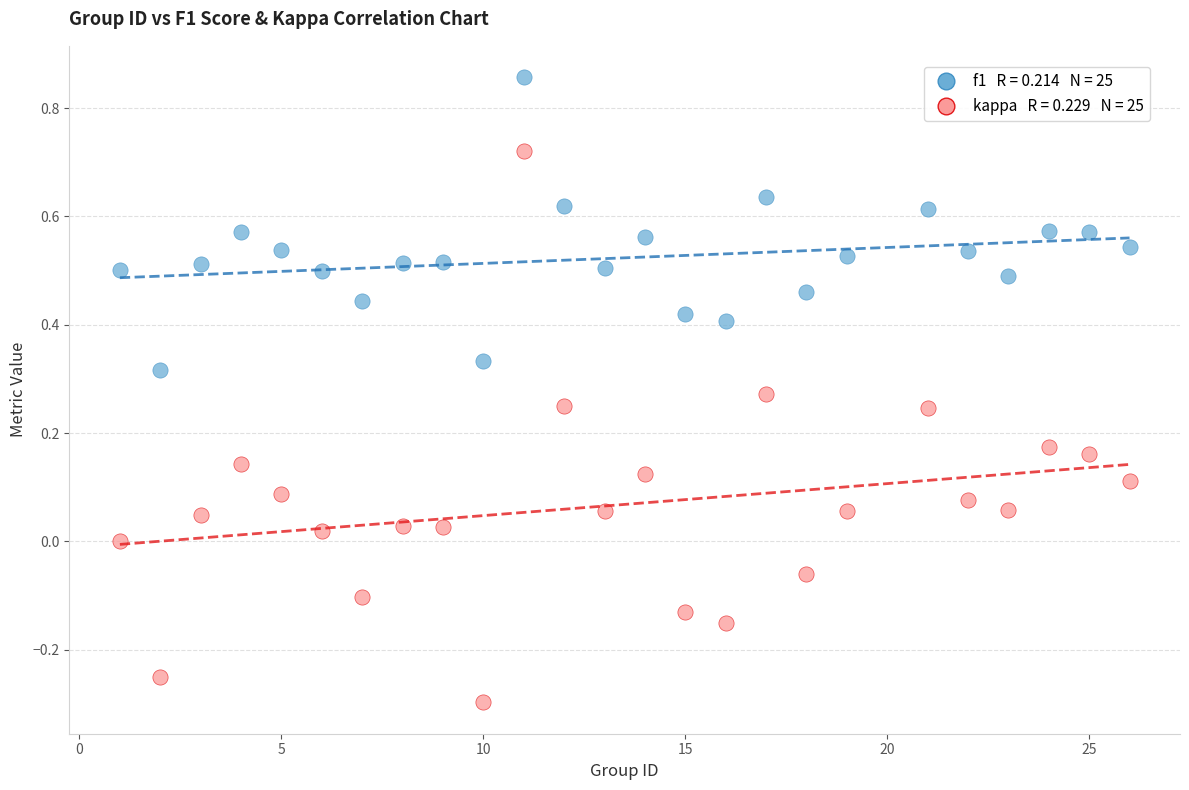

Across all data points, what is the range of Y values (max minus min)?

1.2